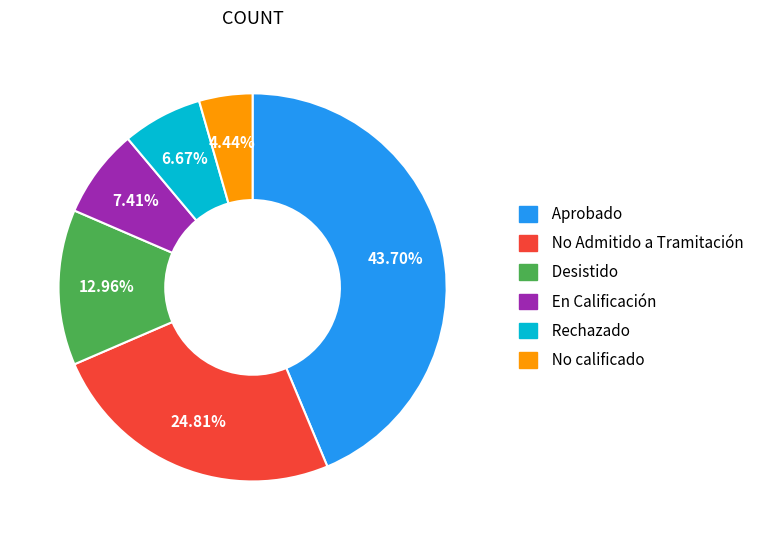

Is there a majority slice in this chart?

No